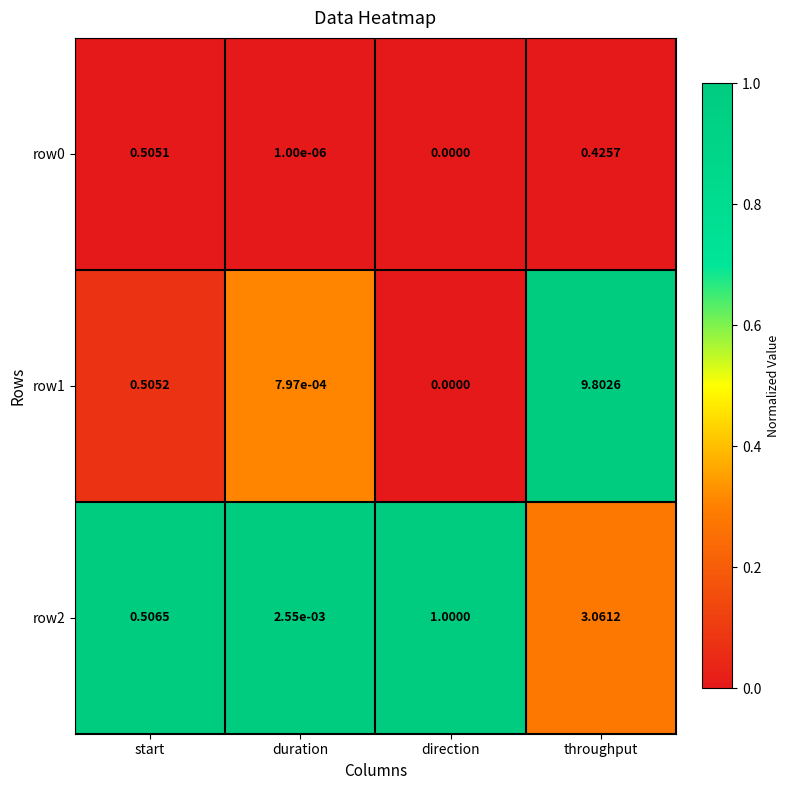

At which label is row2 closest to 1?

direction